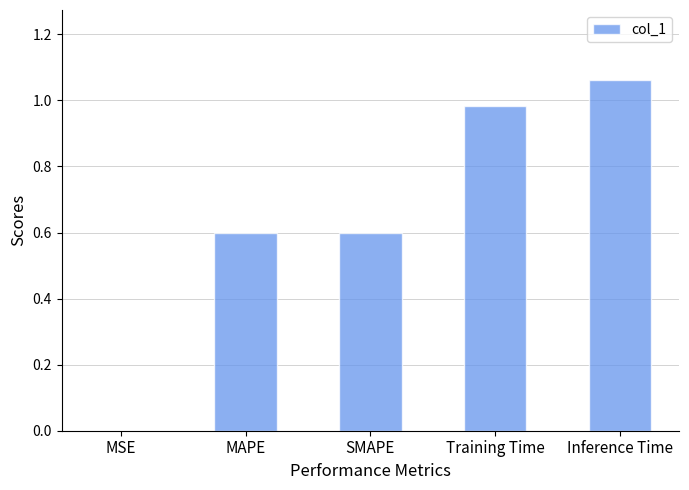

What is the difference between the values at MSE and MAPE?

0.6